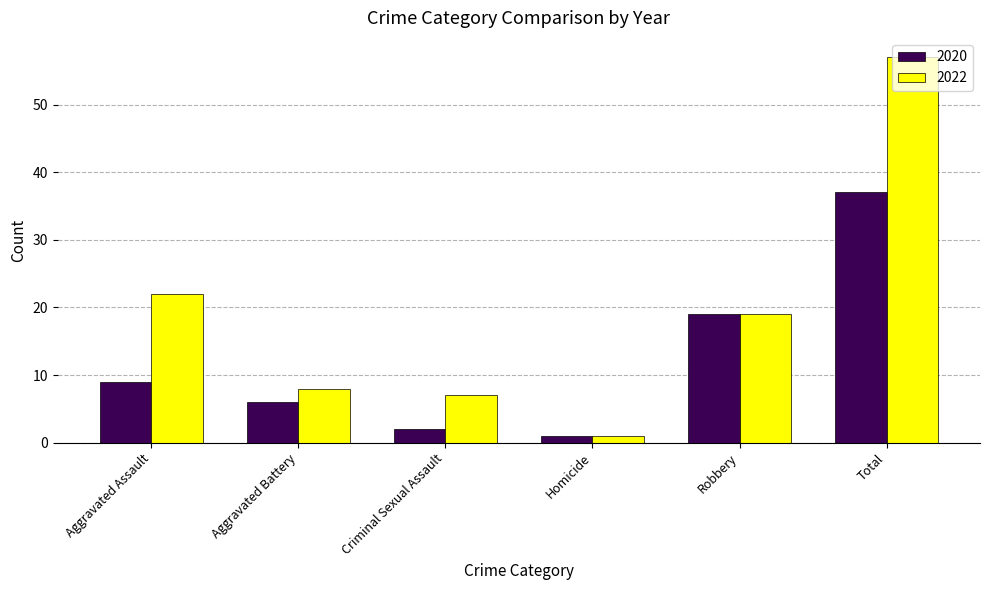

How many bars are there in each group?

2